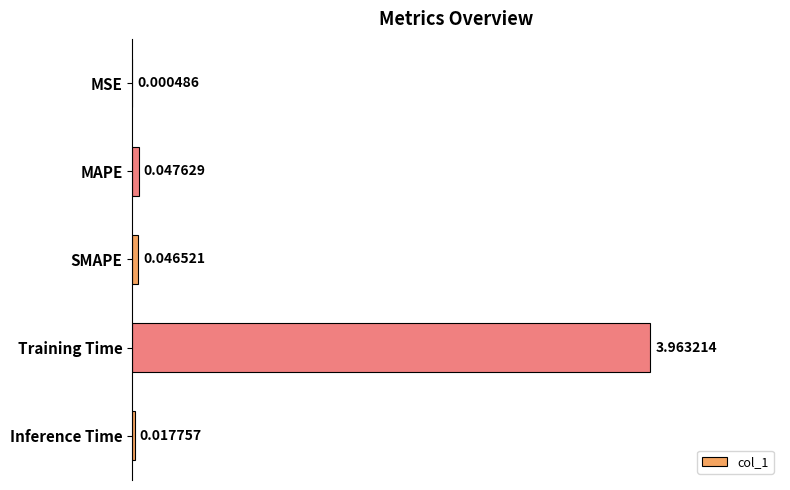

Are the bars horizontal?

Yes